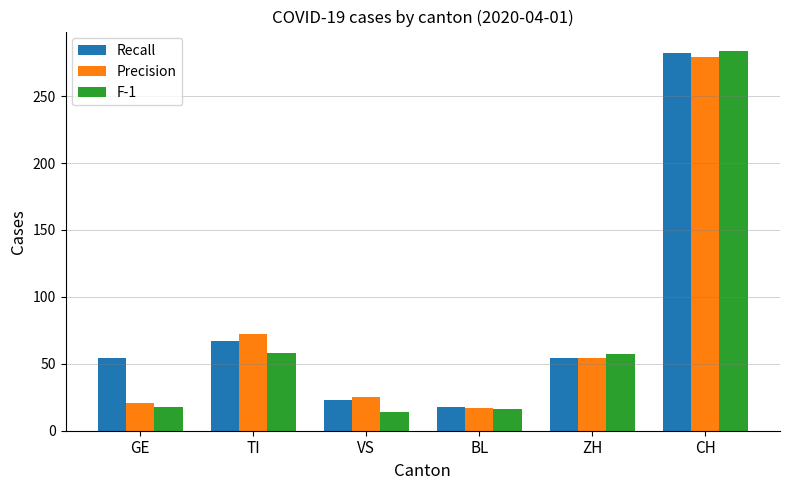

What is the value of the F-1 bar at the 6th from the left?

284